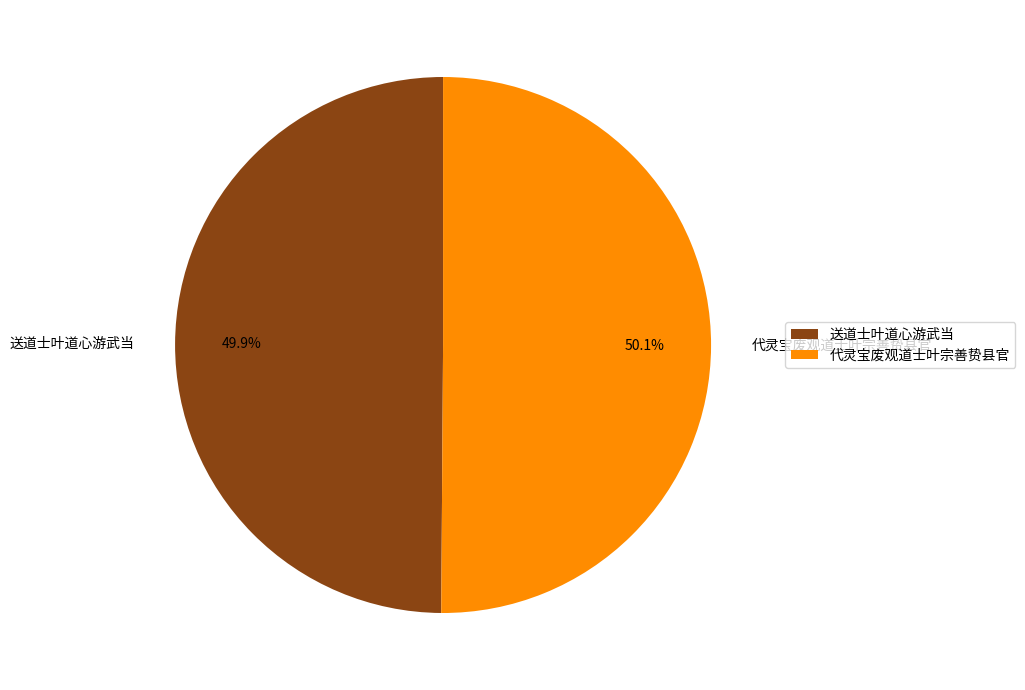

Is it true that 送道士叶道心游武当 is 40% of the pie?

False